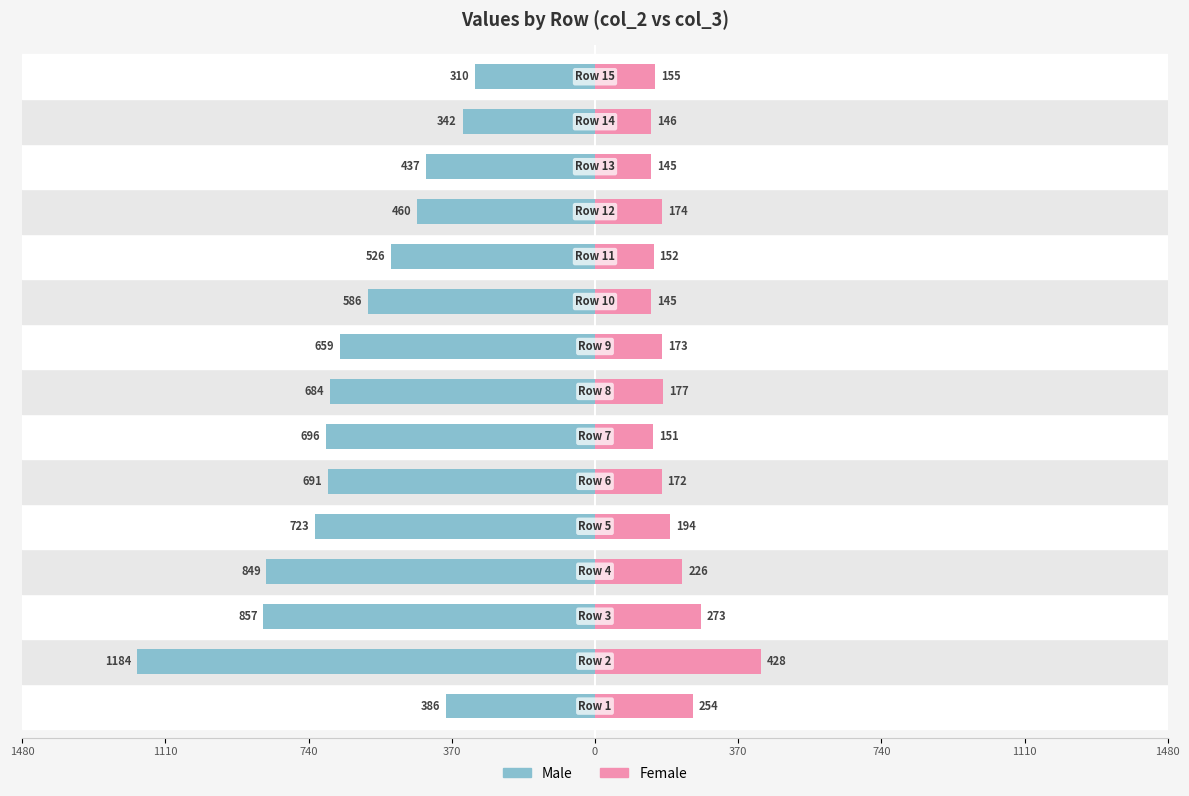

The value of Male at 11 is -177. True or false?

False